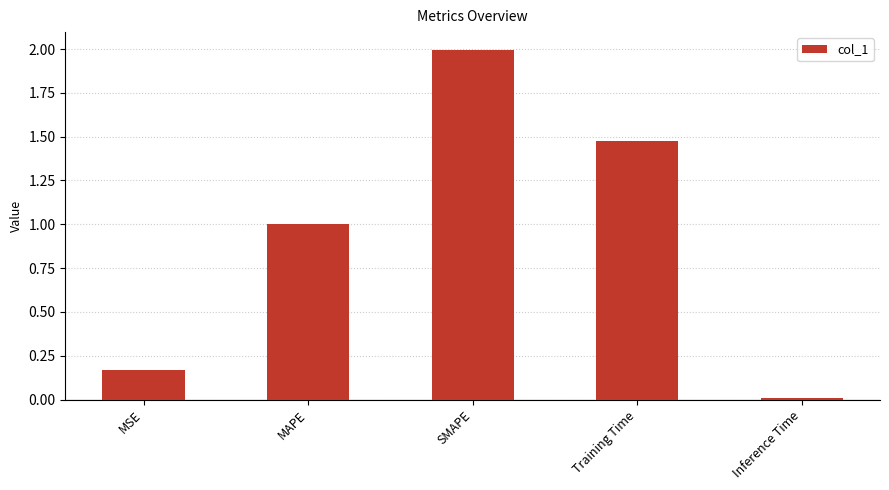

What is the label of the 4th bar from the right?

MAPE